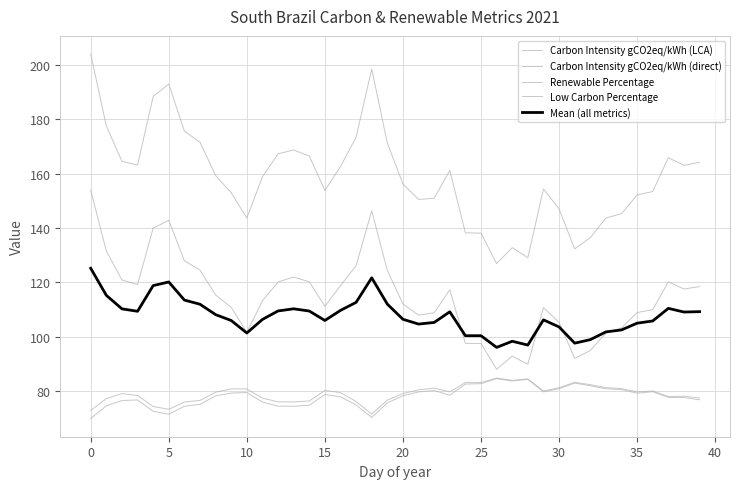

Does the chart have visible grid lines?

Yes